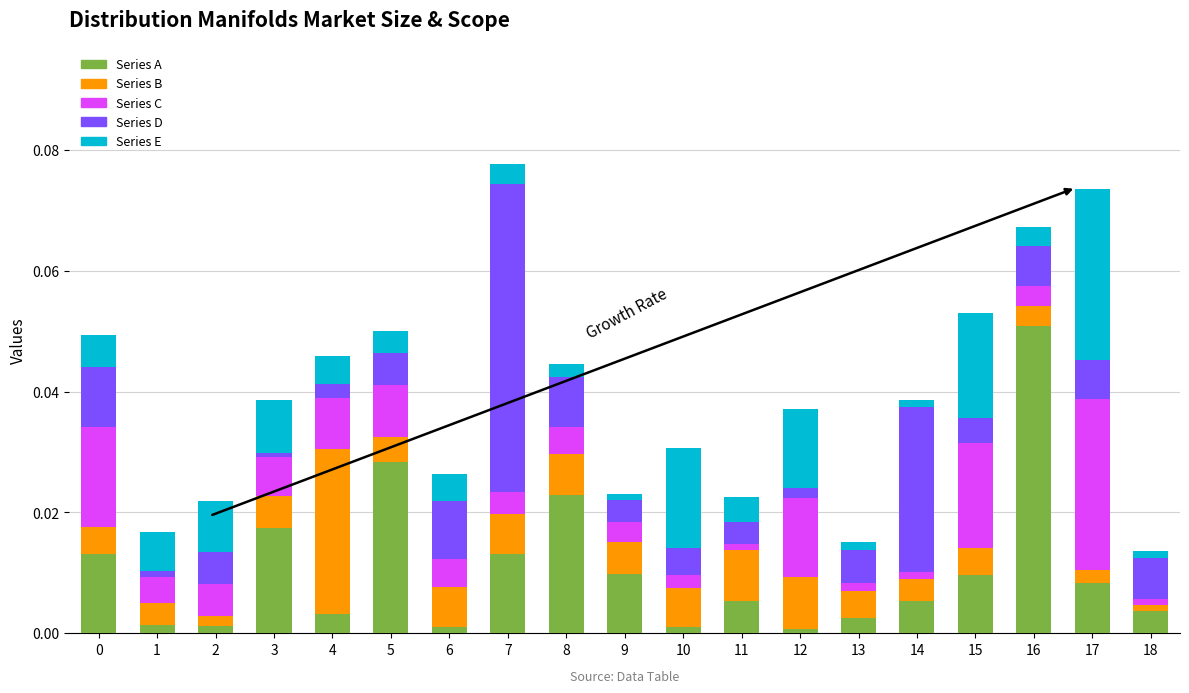

Which category has the highest value in the Series A series?

16